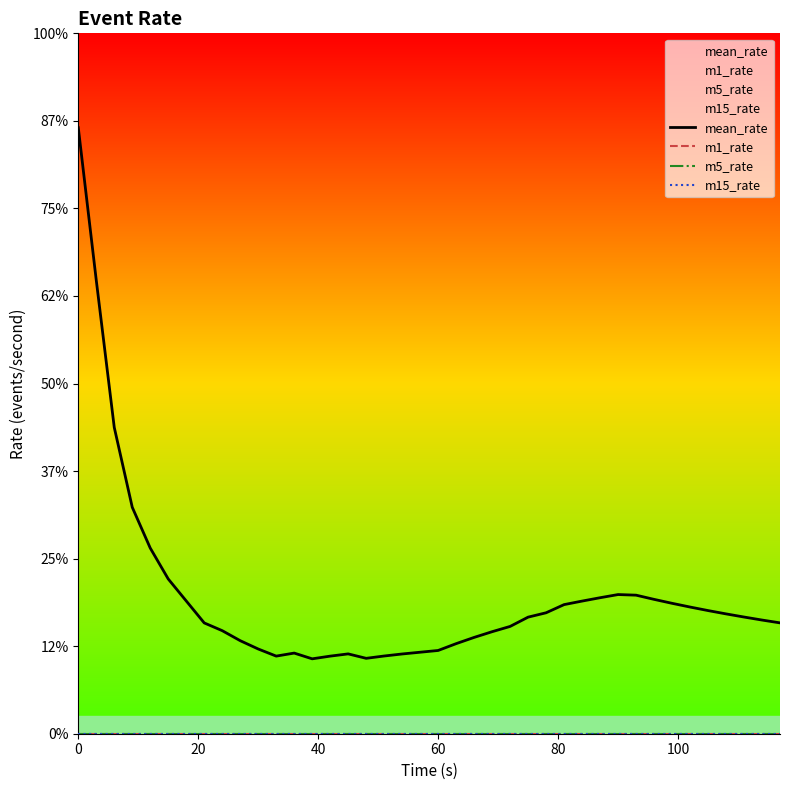

True or false: m1_rate and m15_rate cross at least once.

False